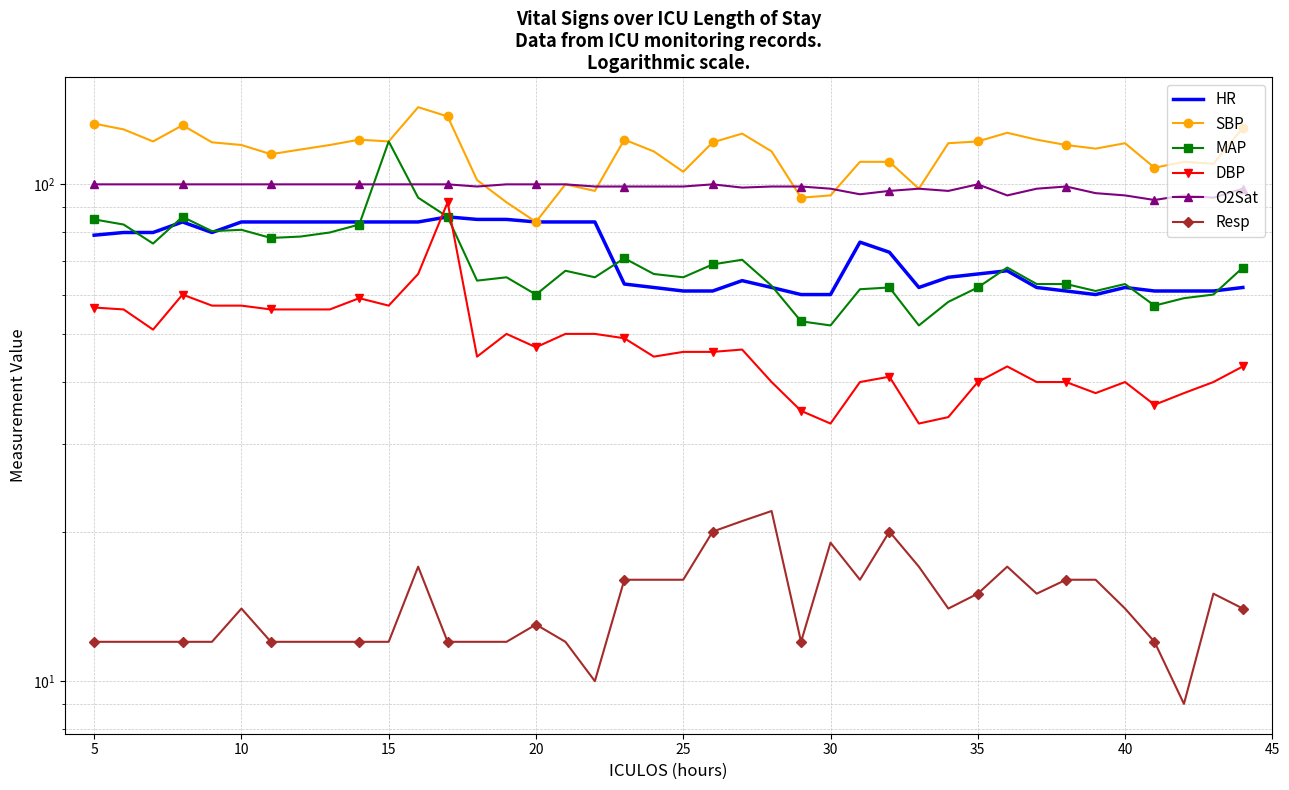

Reading left to right, extract all data points from this chart.

HR: 79.0	80.0	80.0	84.0	80.0	84.0	84.0	84.0	84.0	84.0	84.0	84.0	86.0	85.0	85.0	84.0	84.0	84.0	63.0	62.0	61.0	61.0	64.0	62.0	60.0	60.0	76.5	73.0	62.0	65.0	66.0	67.0	62.0	61.0	60.0	62.0	61.0	61.0	61.0	62.0
SBP: 132.5	129.0	122.0	131.5	121.5	120.0	115.0	117.5	120.0	123.0	122.0	143.0	137.0	102.0	92.0	84.0	100.0	97.0	123.0	116.5	106.0	121.5	126.5	116.5	94.0	95.0	111.0	111.0	98.0	121.0	122.0	127.0	123.0	120.0	118.0	121.0	108.0	111.0	110.0	130.0
MAP: 85.0	83.0	76.0	86.0	80.5	81.0	78.0	78.5	80.0	83.0	122.0	94.0	86.0	64.0	65.0	60.0	67.0	65.0	71.0	66.0	65.0	69.0	70.5	62.5	53.0	52.0	61.5	62.0	52.0	58.0	62.0	68.0	63.0	63.0	61.0	63.0	57.0	59.0	60.0	68.0
DBP: 56.5	56.0	51.0	60.0	57.0	57.0	56.0	56.0	56.0	59.0	57.0	66.0	92.0	45.0	50.0	47.0	50.0	50.0	49.0	45.0	46.0	46.0	46.5	40.0	35.0	33.0	40.0	41.0	33.0	34.0	40.0	43.0	40.0	40.0	38.0	40.0	36.0	38.0	40.0	43.0
O2Sat: 100.0	100.0	100.0	100.0	100.0	100.0	100.0	100.0	100.0	100.0	100.0	100.0	100.0	99.0	100.0	100.0	100.0	99.0	99.0	99.0	99.0	100.0	98.5	99.0	99.0	98.0	95.5	97.0	98.0	97.0	100.0	95.0	98.0	99.0	96.0	95.0	93.0	95.0	94.0	98.0
Resp: 12.0	12.0	12.0	12.0	12.0	14.0	12.0	12.0	12.0	12.0	12.0	17.0	12.0	12.0	12.0	13.0	12.0	10.0	16.0	16.0	16.0	20.0	21.0	22.0	12.0	19.0	16.0	20.0	17.0	14.0	15.0	17.0	15.0	16.0	16.0	14.0	12.0	9.0	15.0	14.0